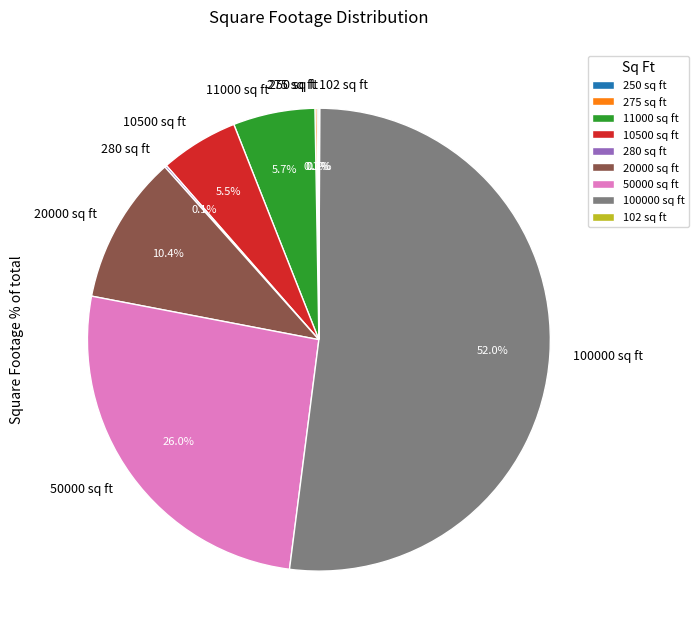

Which slice is the largest?

100000 sq ft